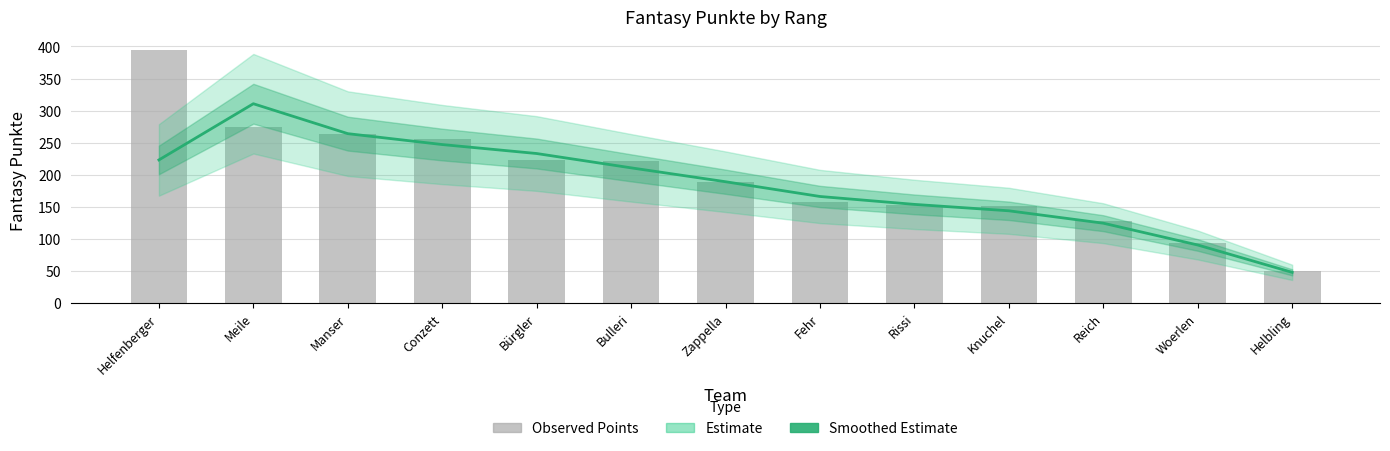

At which category is the sum across all series the highest?

Helfenberger